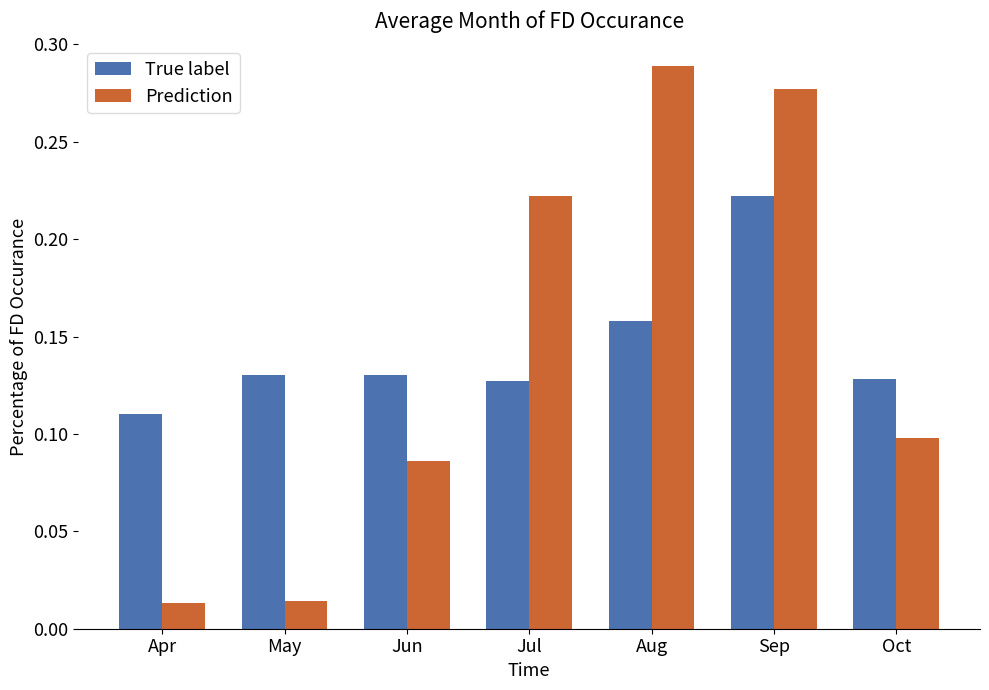

What is the sum of the Prediction values at Jun and Aug?

0.4